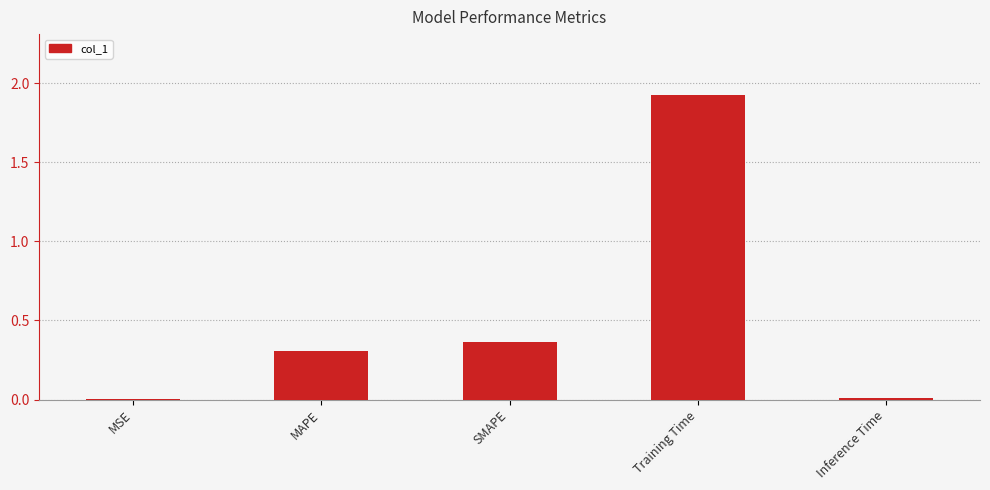

Count the number of data series in this chart.

1